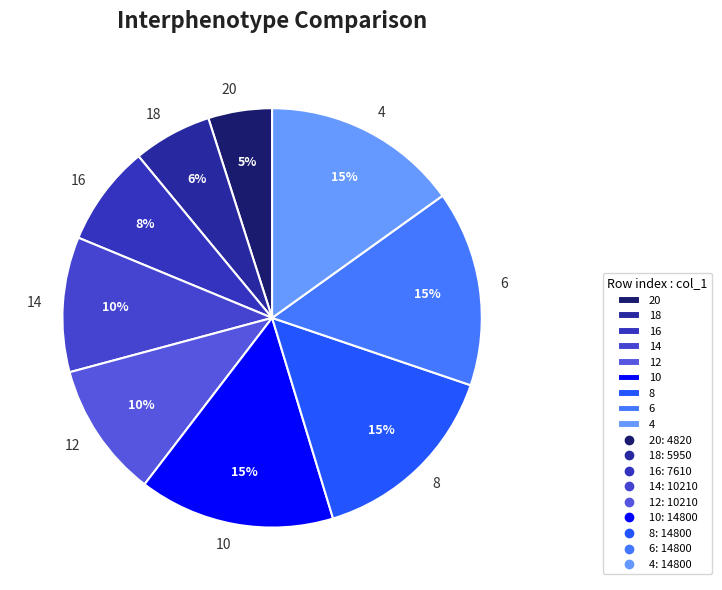

Is it true that 10 is 26% of the pie?

False